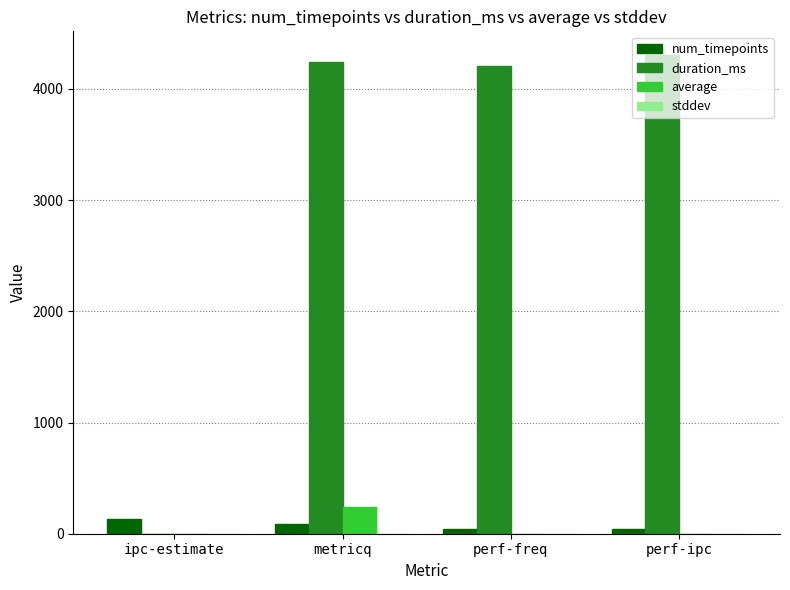

Between ipc-estimate and perf-freq, which series saw the biggest shift?

duration_ms